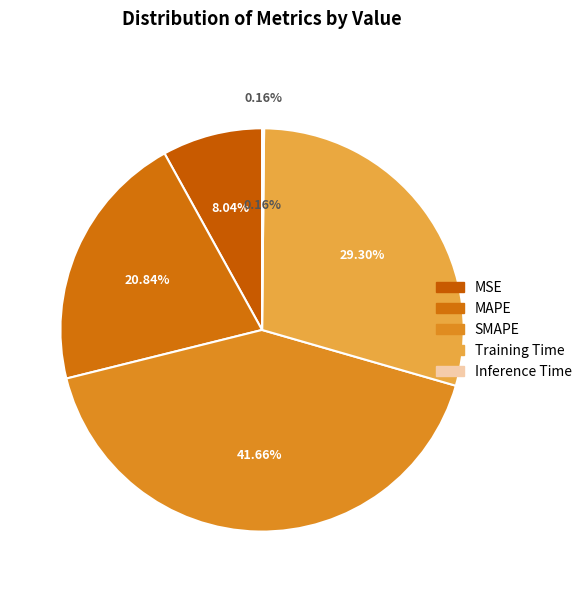

What percentage is the Training Time slice, to the nearest percent?

29%